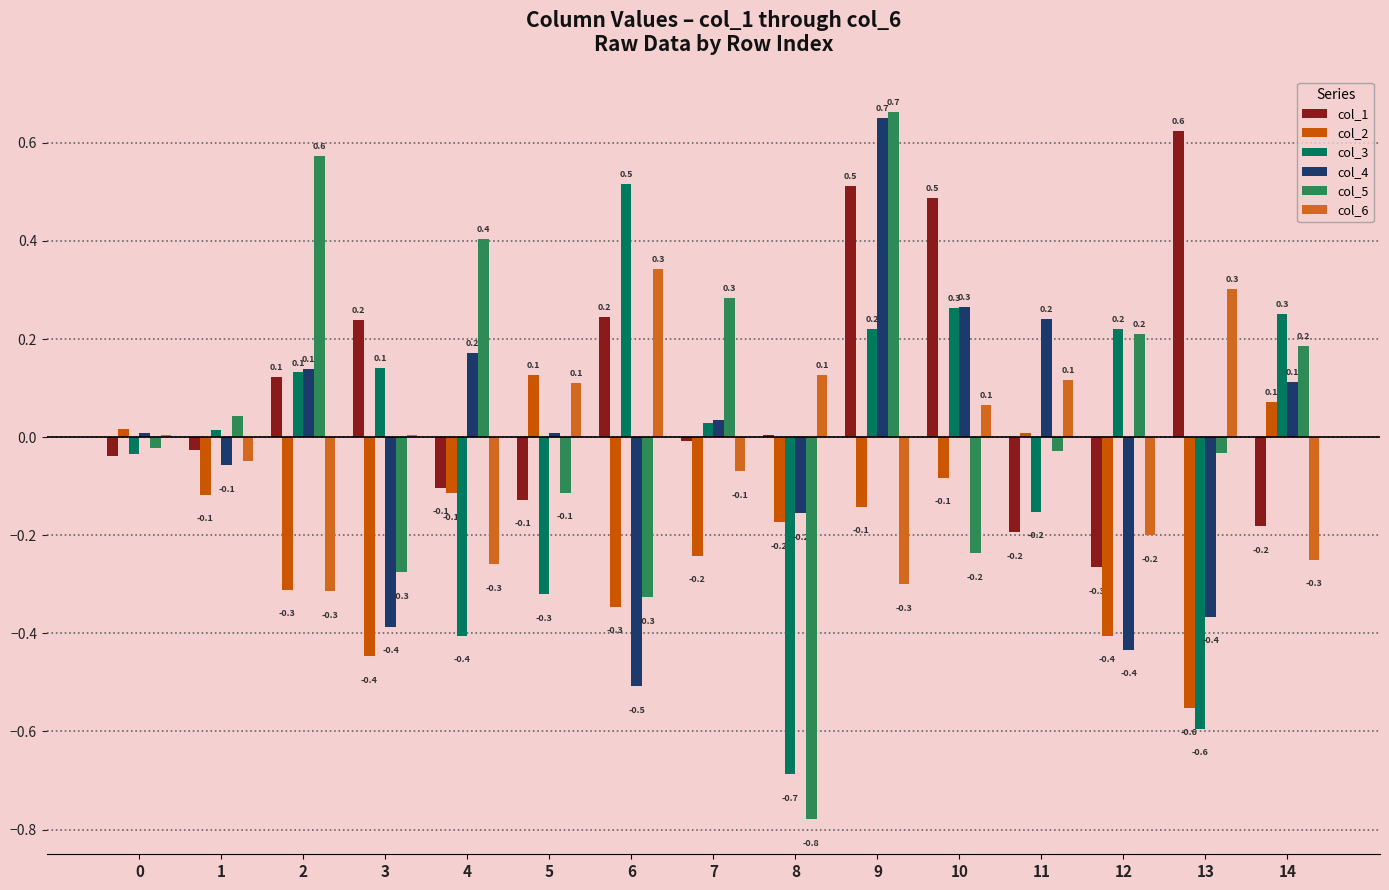

List the series in order of their peak value, highest first.

col_5, col_4, col_1, col_3, col_6, col_2